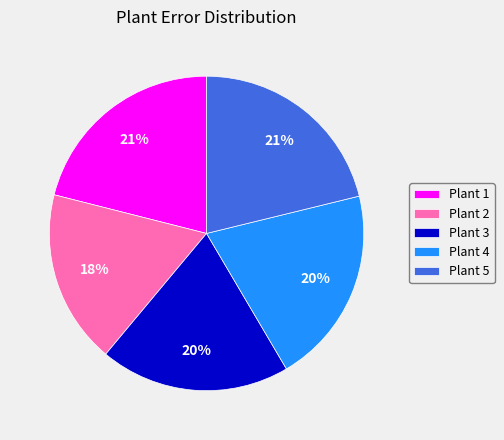

The Plant 2 slice represents 18% of the pie. True or false?

True